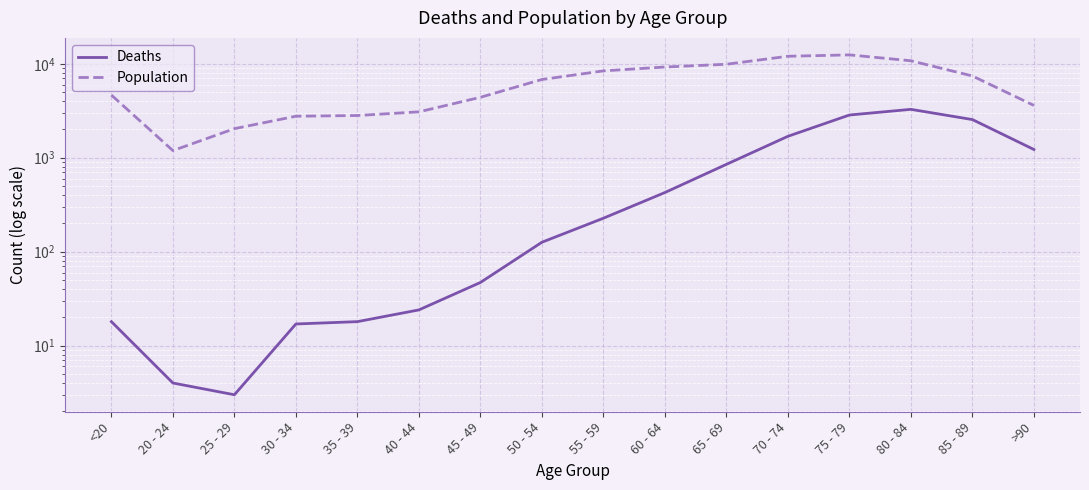

True or false: Deaths has more than 1 interior local peaks.

False